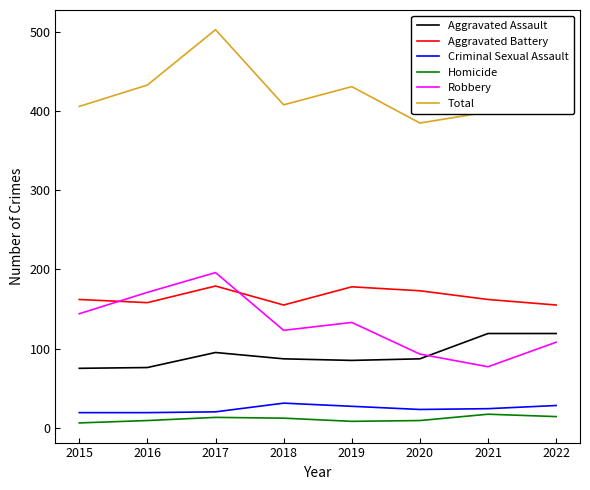

What are all the series names shown in the legend?

Aggravated Assault, Aggravated Battery, Criminal Sexual Assault, Homicide, Robbery, Total